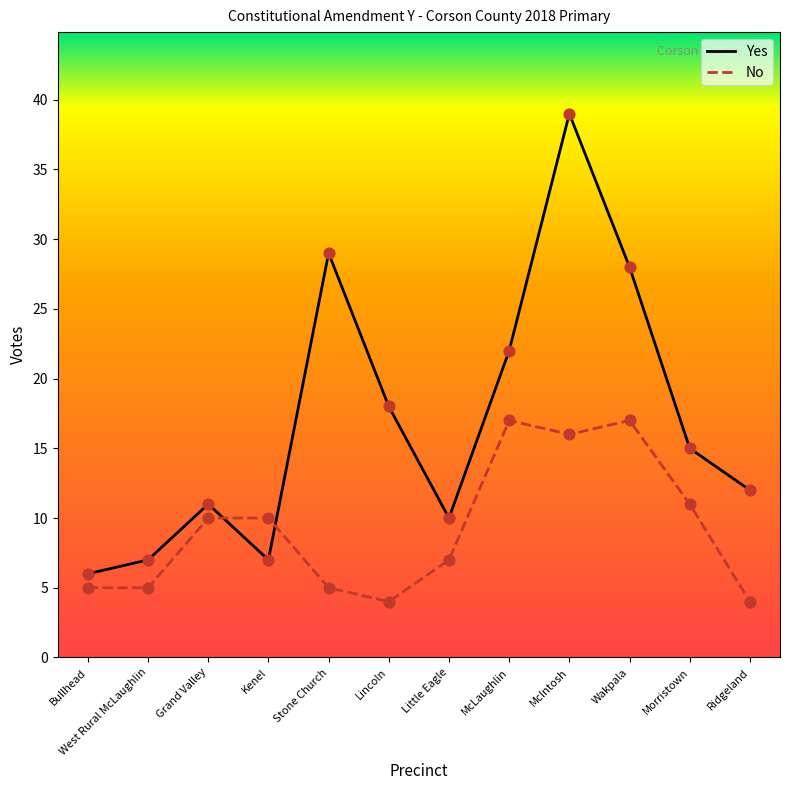

What is the total value across all series at Wakpala?

45